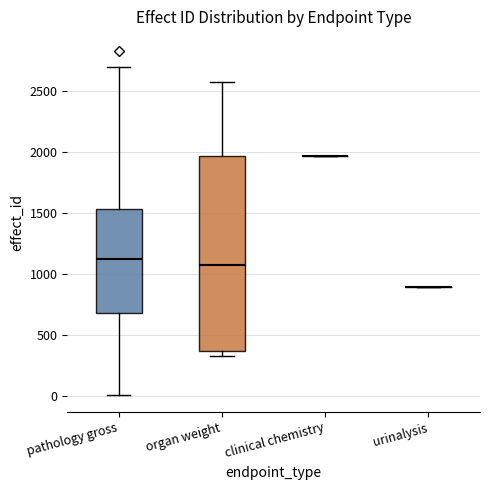

Reading left to right, read every box against the y-axis: the position of its median line, the range the box covers, and the ends of its whiskers. The values are not printed on the chart, so give them approximately, as read against the axis.

pathology gross: median 1100, box 700 to 1550, whiskers 0 to 2700
organ weight: median 1050, box 350 to 1950, whiskers 300 to 2550
clinical chemistry: box collapsed to a line at 1950, whiskers 1950 to 1950
urinalysis: box collapsed to a line at 900, whiskers 900 to 900